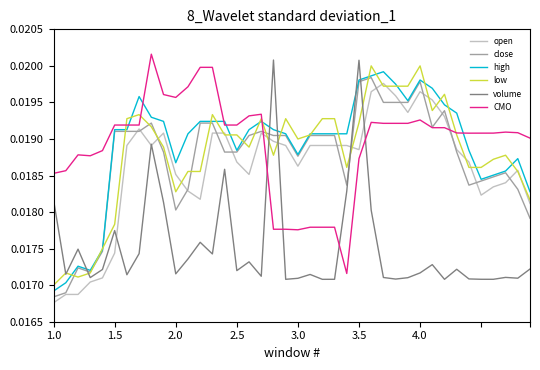

How many lines are shown in the chart?

6